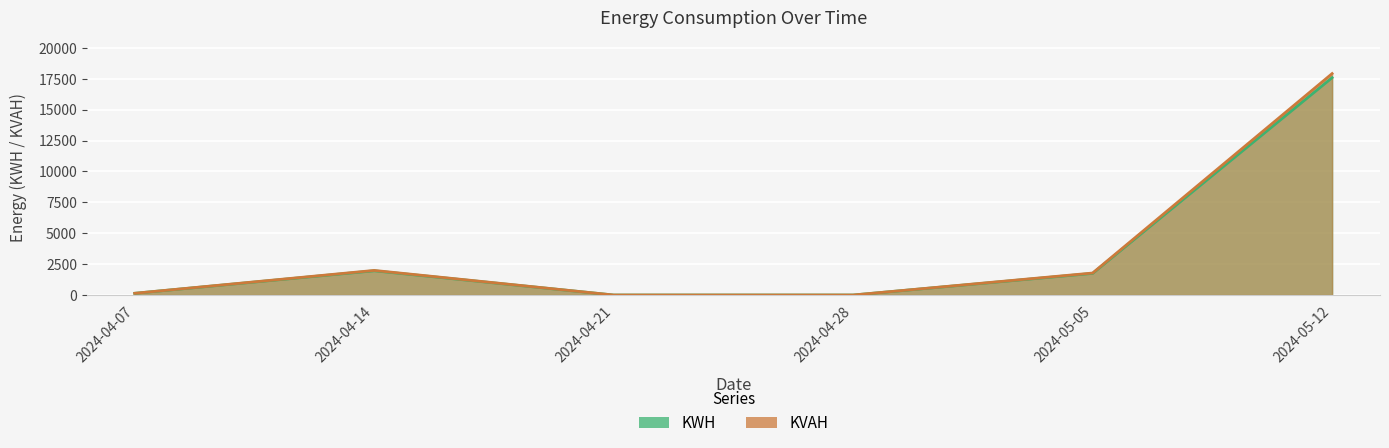

What is the label of the 6th point from the left?

2024-05-12